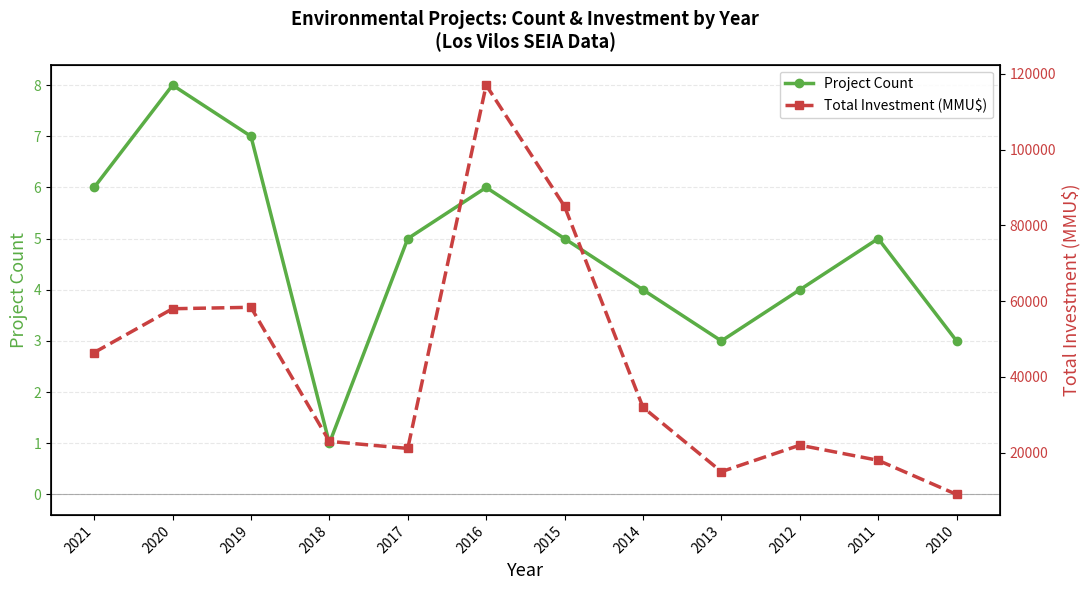

True or false: Total Investment (MMU$) and Project Count cross at least once.

False